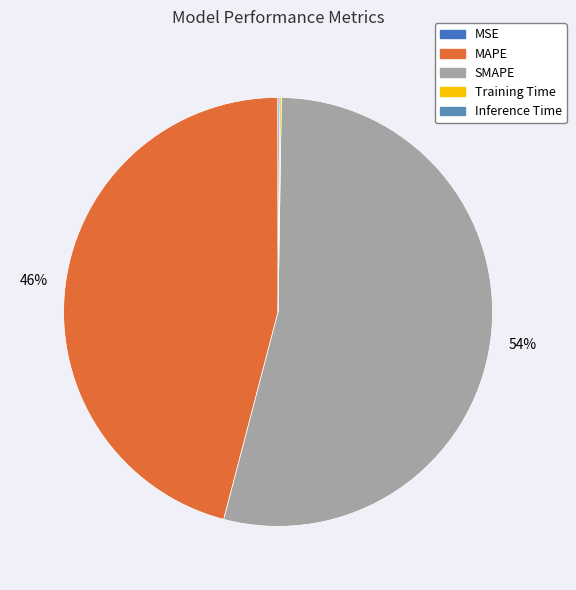

True or false: MAPE accounts for 46% of the total.

True